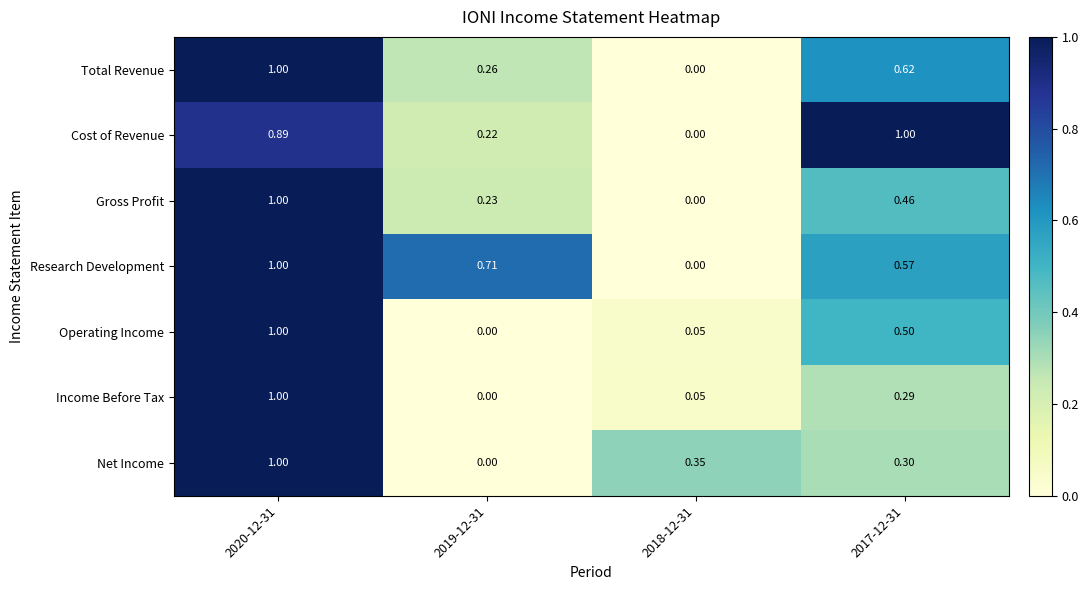

Is the value of Total Revenue at 2020-12-31 greater than the value of Operating Income at 2018-12-31?

Yes